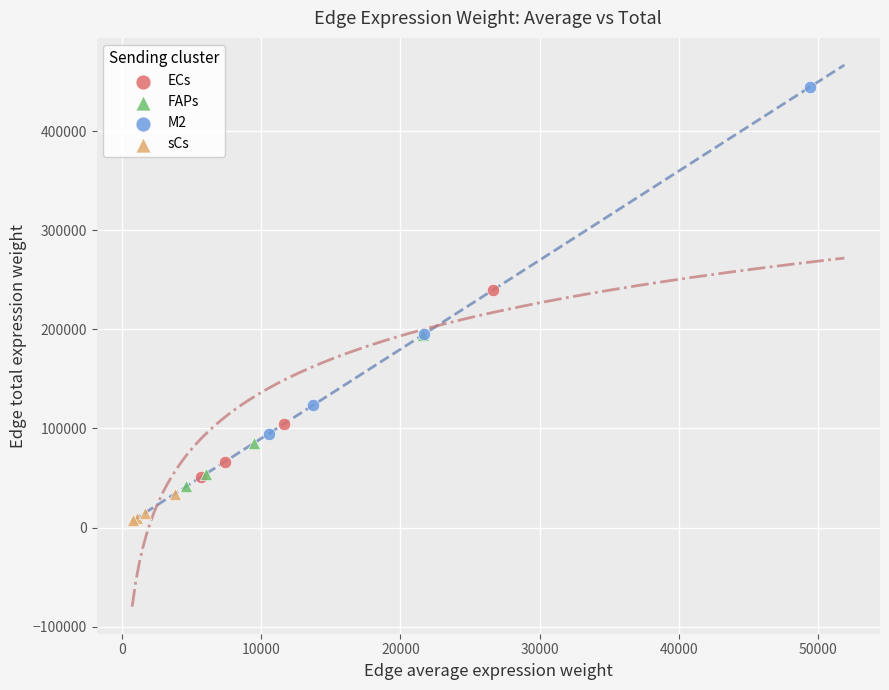

Which series reaches the minimum Y coordinate?

sCs